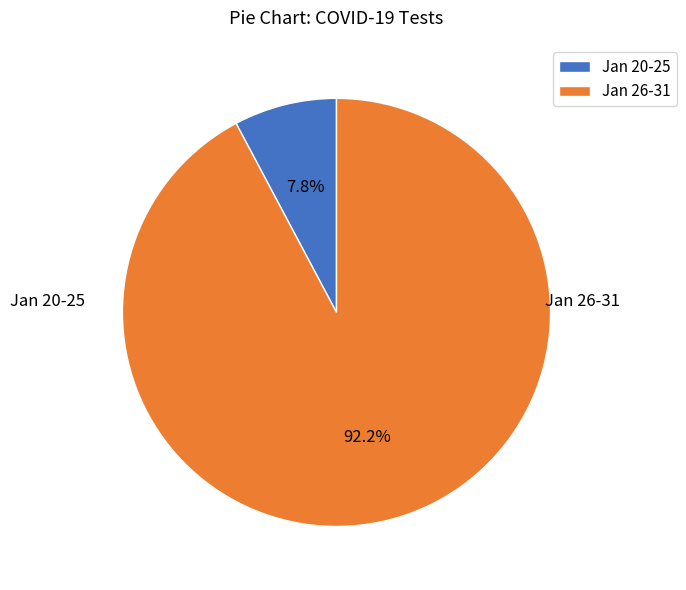

What is the smallest slice in the pie chart?

Jan 20-25